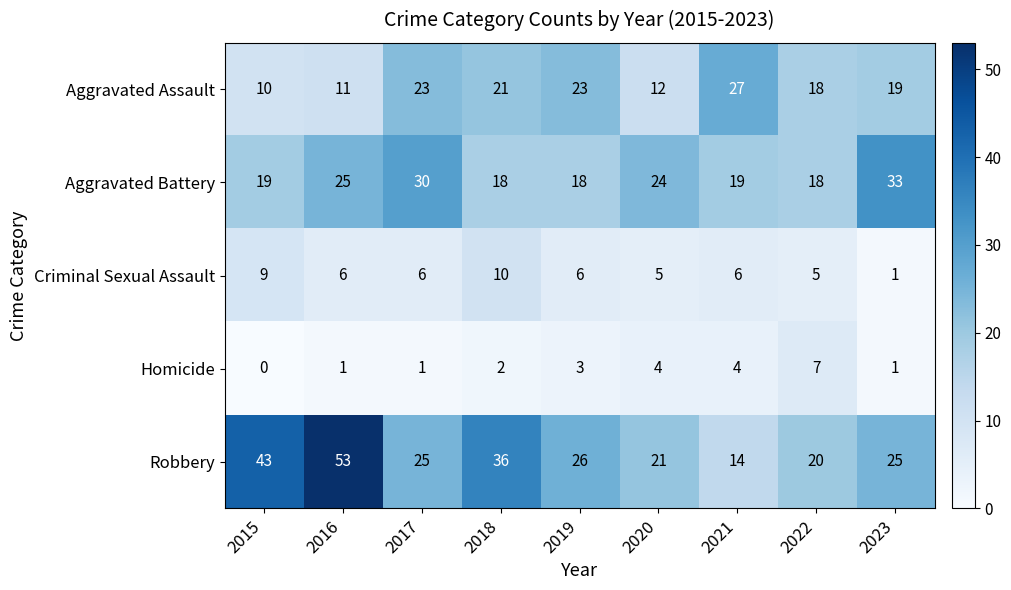

Count the number of data series in this chart.

5